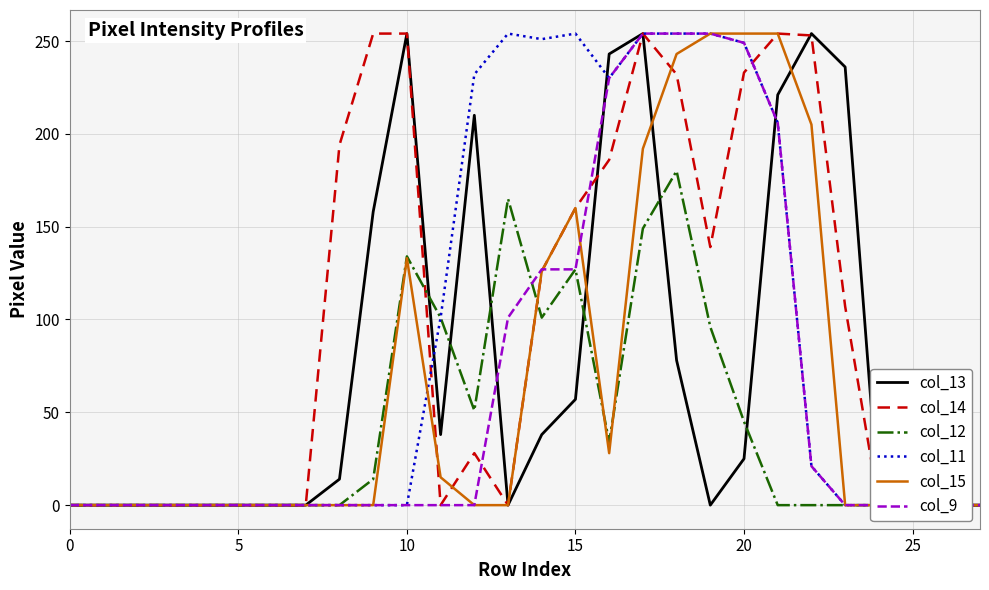

Is the value of col_9 at 18 greater than the value of col_14 at 16?

Yes